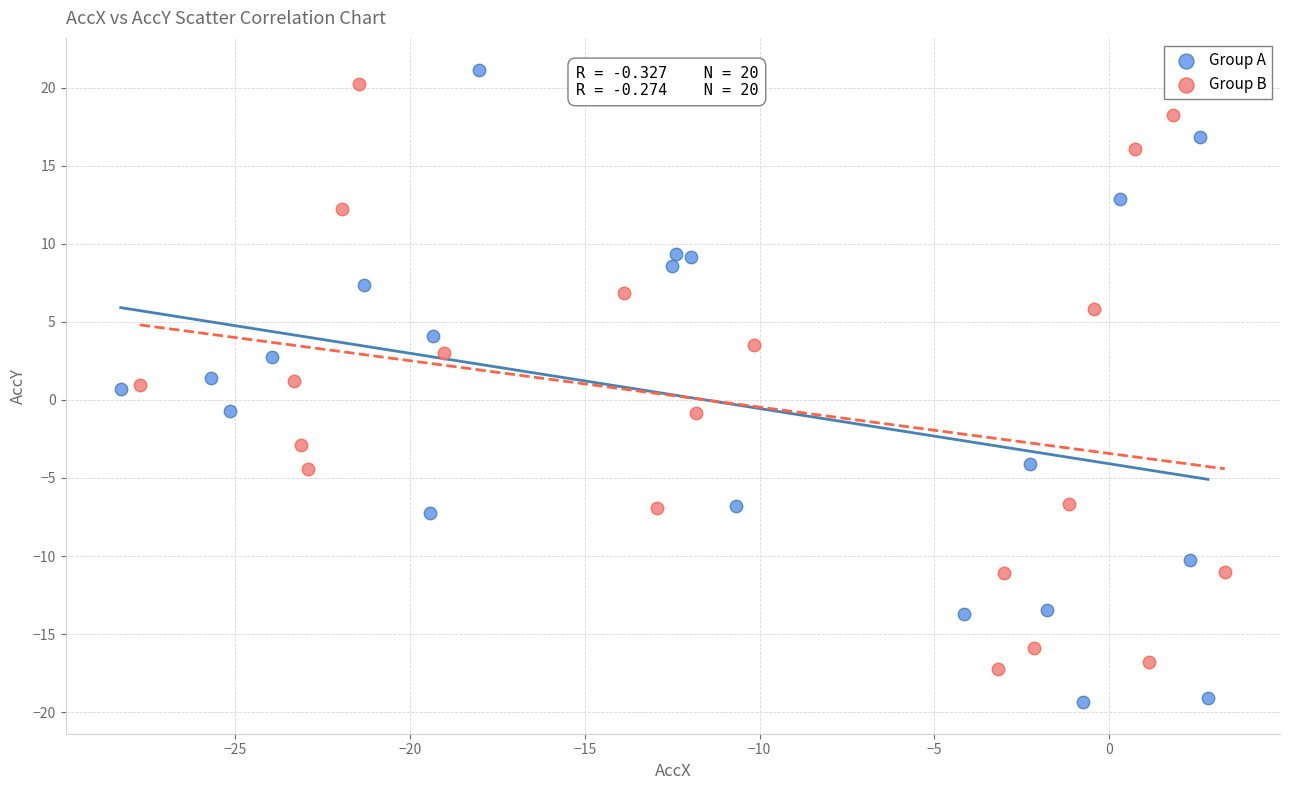

Which series contains the highest Y value?

Group A